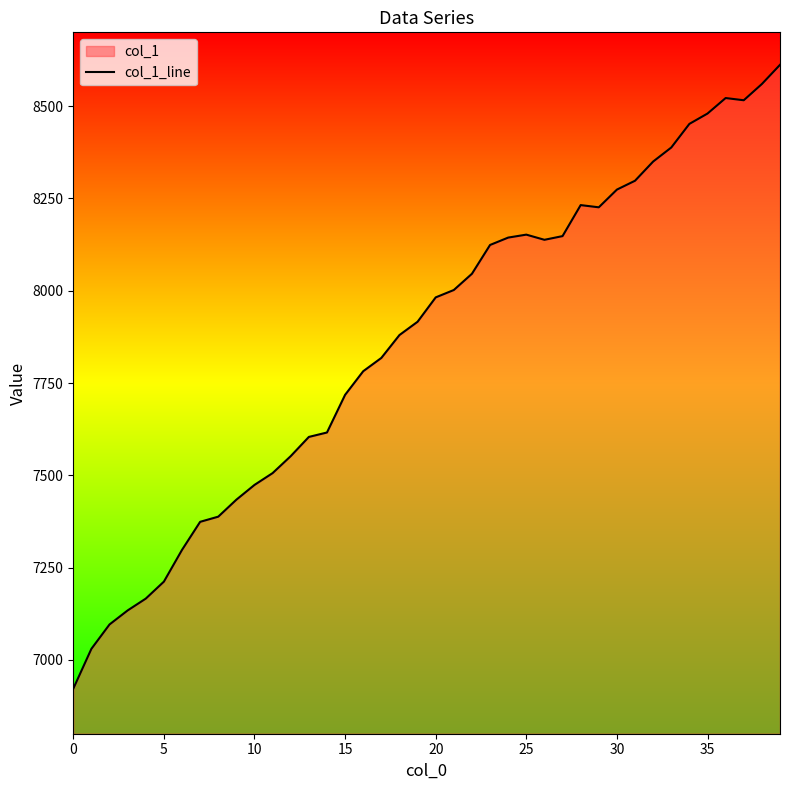

The chart shows a value of 8298 at 31. True or false?

True